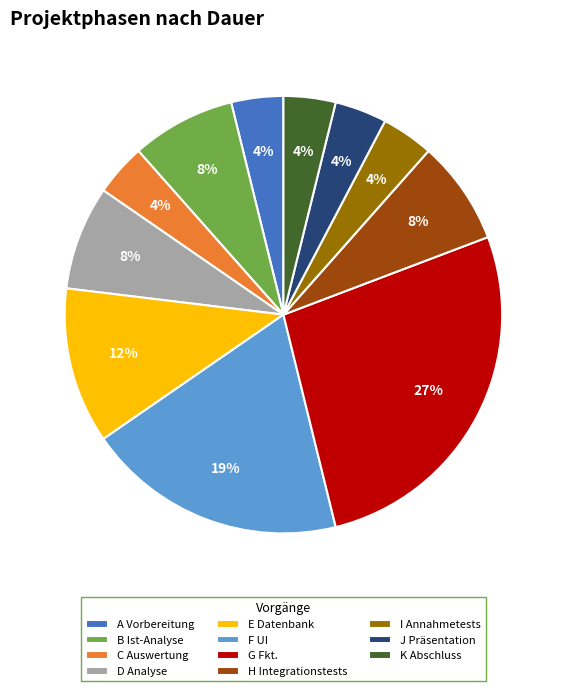

What percentage is the I Annahmetests slice, to the nearest percent?

4%